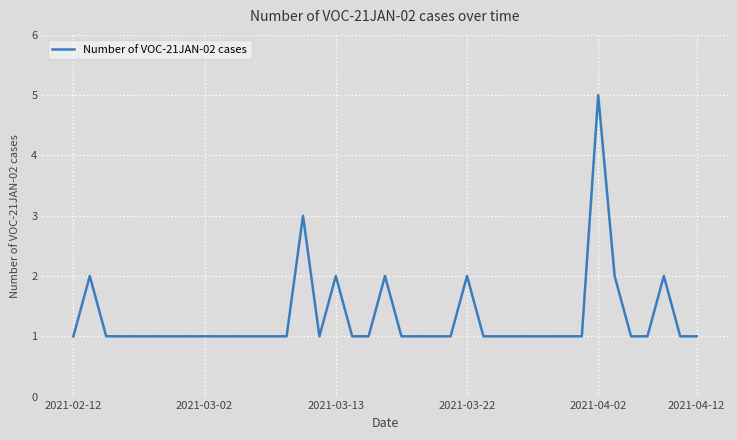

What is the maximum value shown in the chart?

5